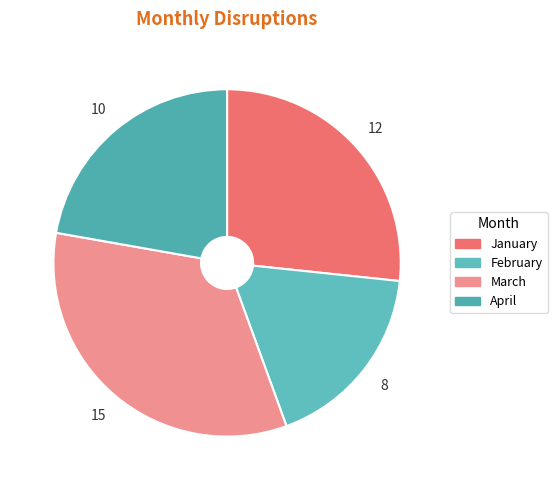

How many segments does this pie chart have?

4